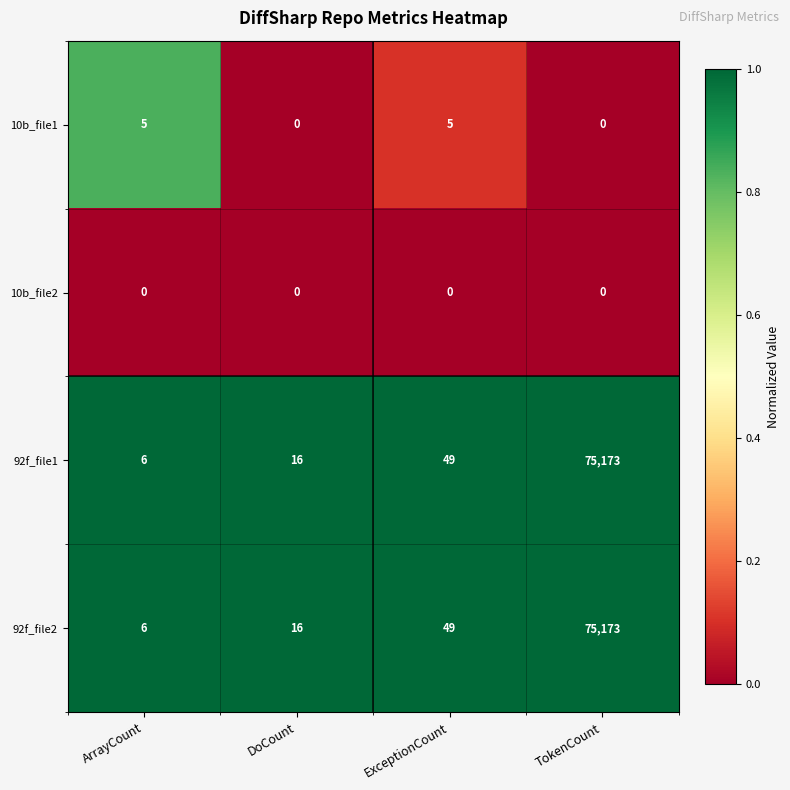

What is the maximum value shown in the chart?

75173